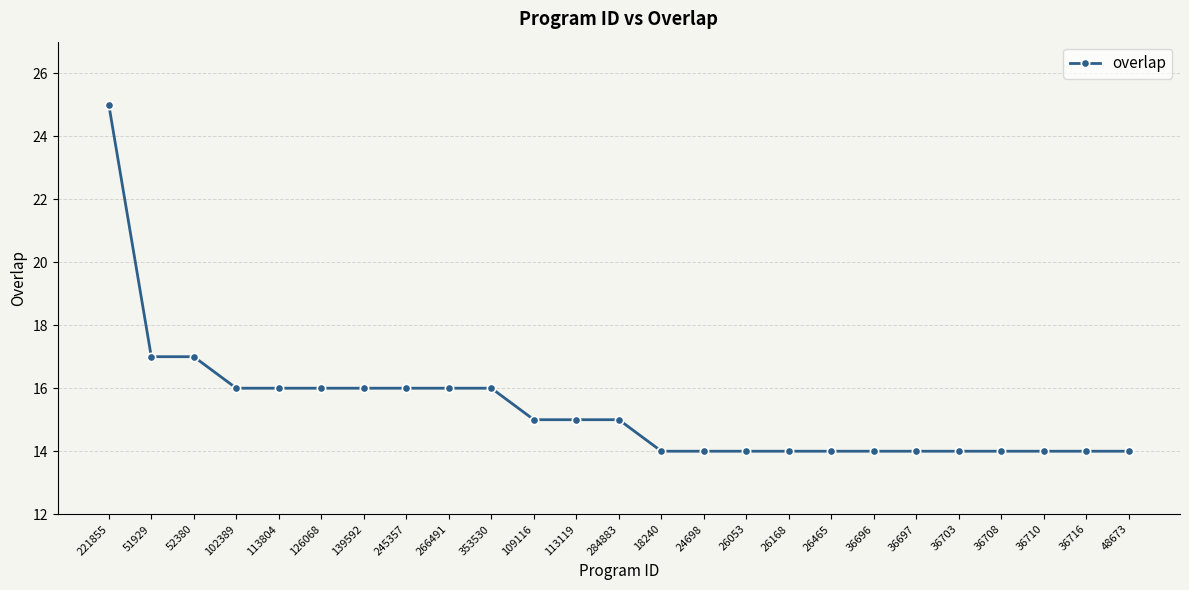

Is it true that the value at 245357 is 27?

False